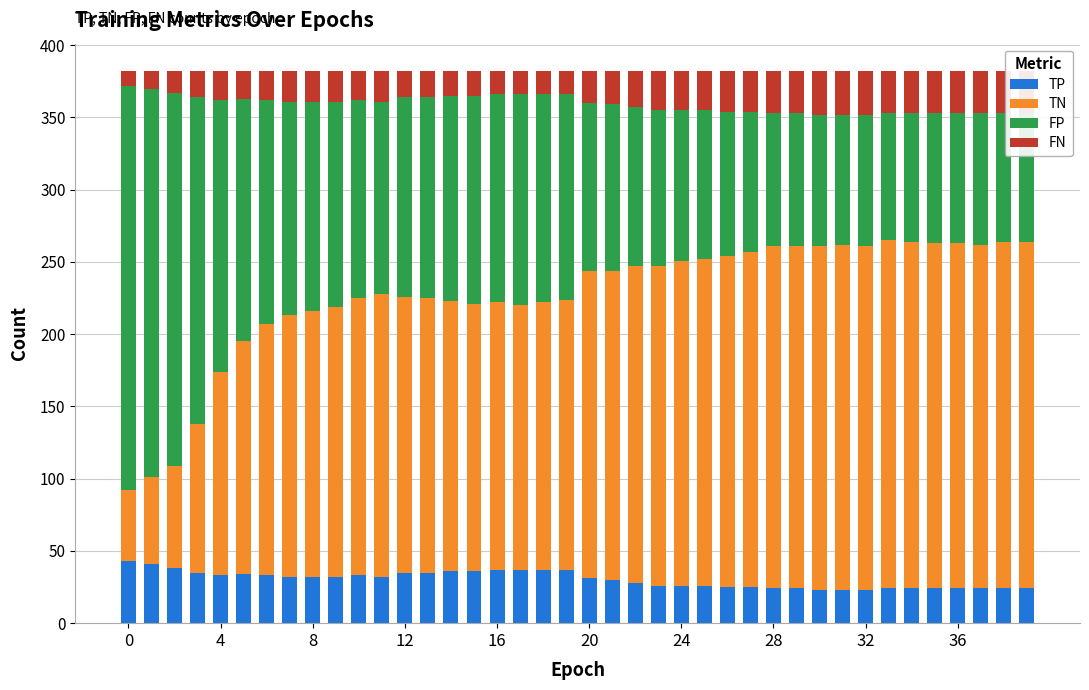

What is the average value of the TP series?

30